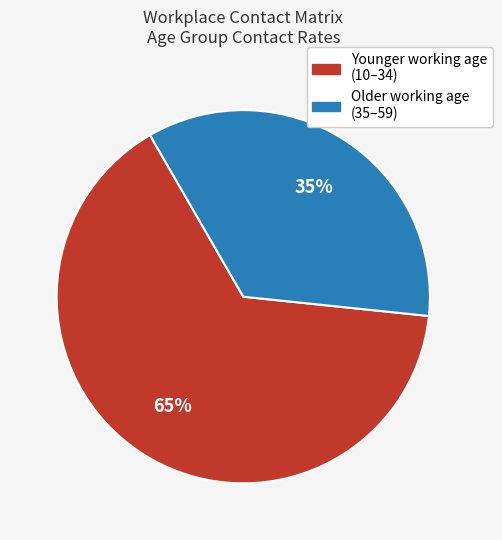

To the nearest percent, what portion does Older working age (35–59) represent?

35%